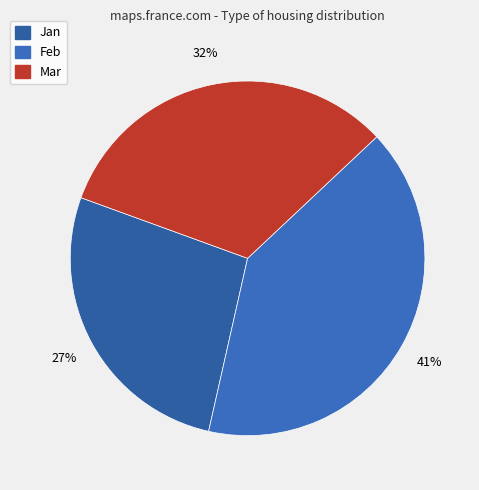

Is Jan the majority of the pie?

No